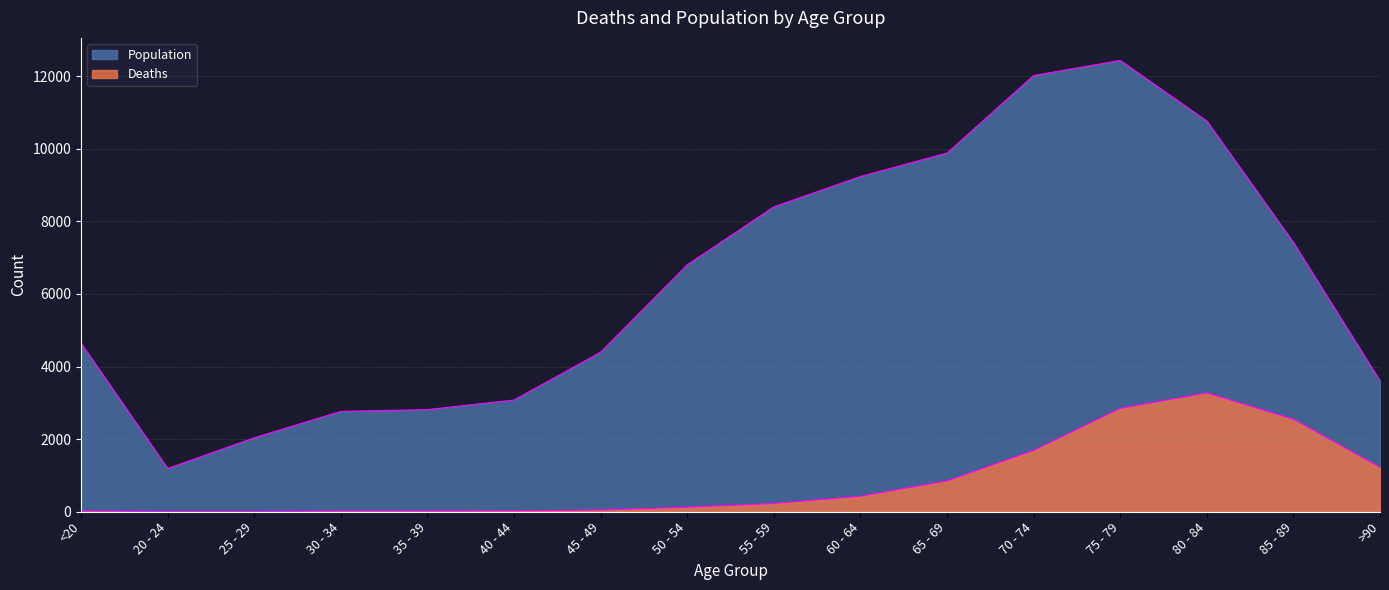

Reading left to right, extract all data points from this chart.

Deaths: <20=18	20 - 24=4	25 - 29=3	30 - 34=17	35 - 39=18	40 - 44=24	45 - 49=47	50 - 54=126	55 - 59=227	60 - 64=426	65 - 69=850	70 - 74=1690	75 - 79=2848	80 - 84=3273	85 - 89=2548	>90=1224
Population: <20=4641	20 - 24=1191	25 - 29=2038	30 - 34=2765	35 - 39=2814	40 - 44=3078	45 - 49=4396	50 - 54=6803	55 - 59=8400	60 - 64=9236	65 - 69=9883	70 - 74=12018	75 - 79=12434	80 - 84=10764	85 - 89=7417	>90=3604